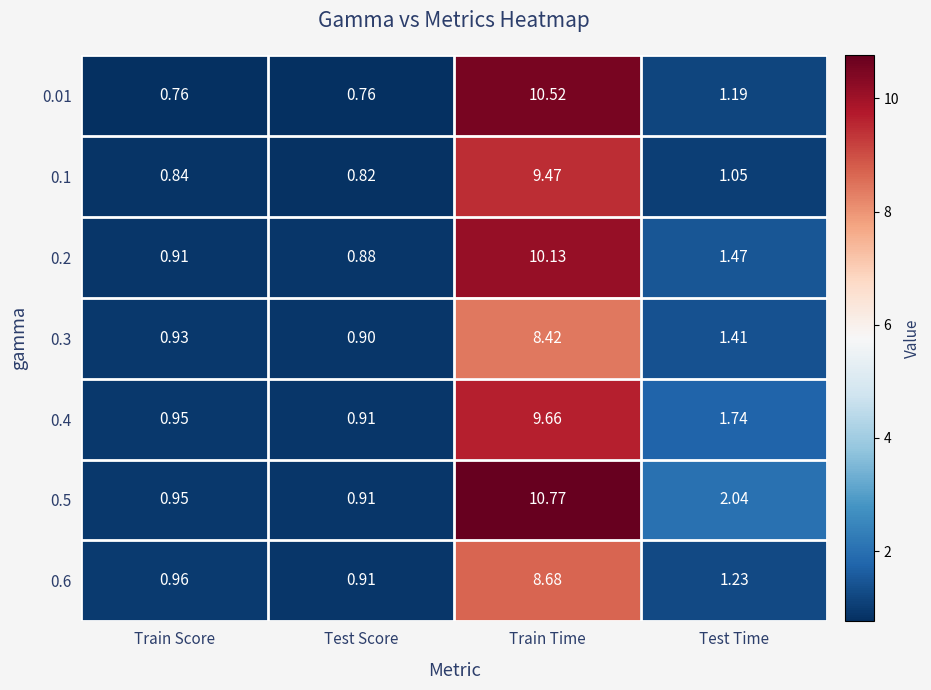

At which category does the chart reach its peak across all series?

Train Time